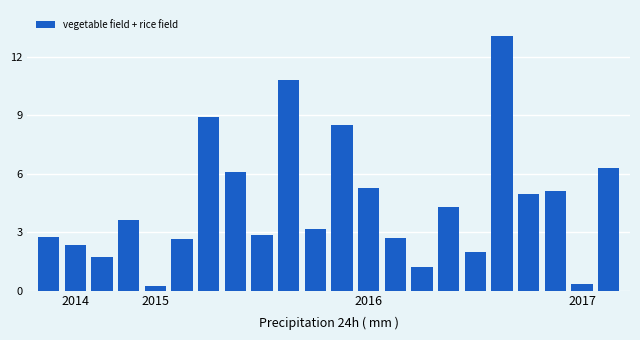

What is the greatest value displayed?

13.1